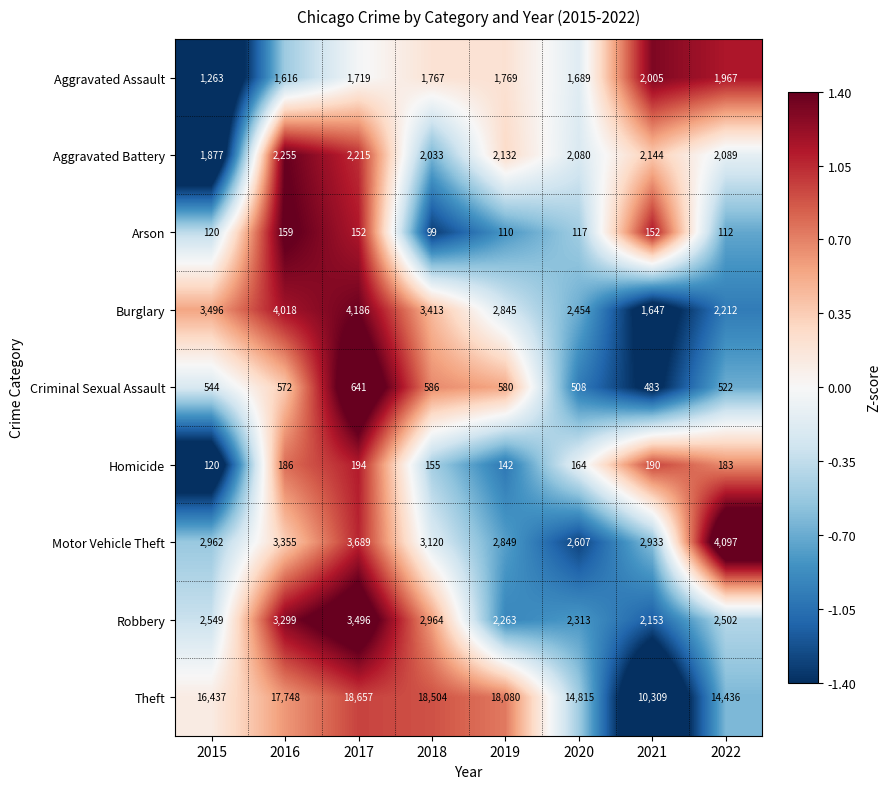

True or false: Criminal Sexual Assault has a value of 288 at 2018.

False